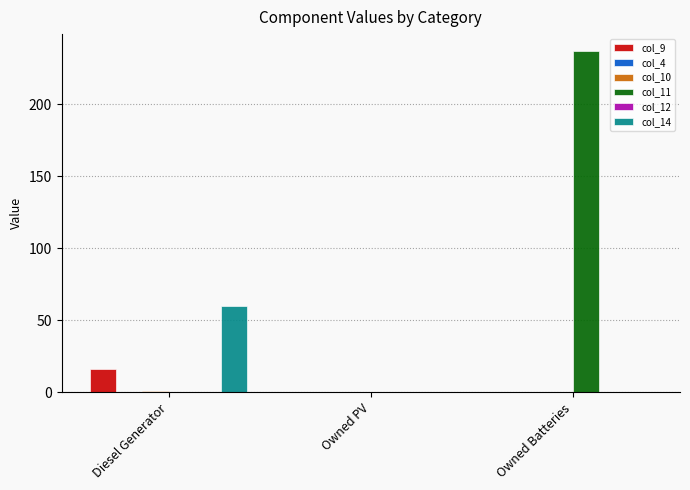

Reading left to right, extract all data points from this chart.

col_9: 16	0	0
col_4: 0	0	0
col_10: 1	0	0
col_11: 0	0	237
col_12: 0	0	0
col_14: 60	0	0